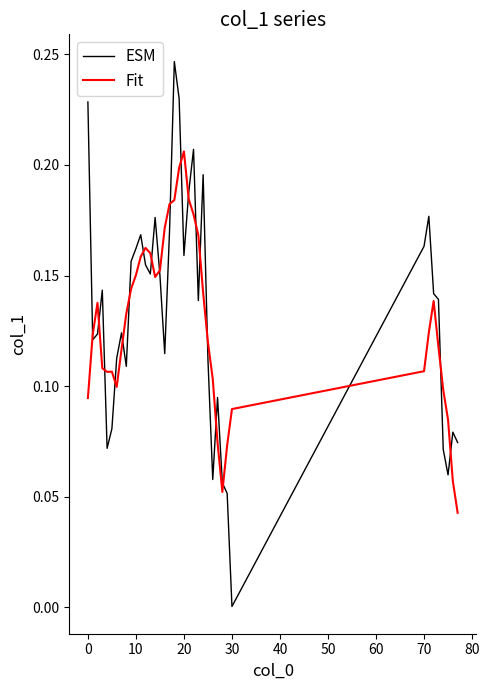

Which series has the widest spread of values?

ESM